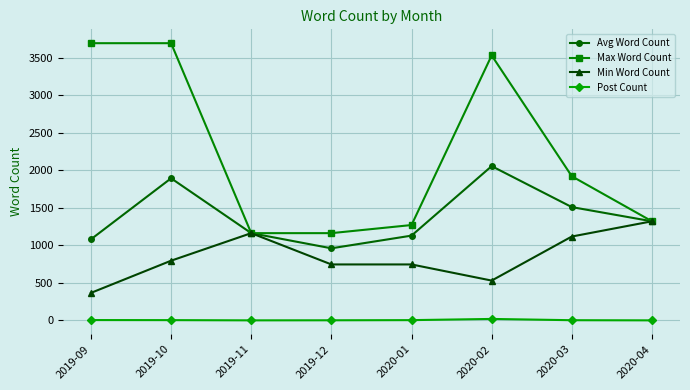

At 2020-03, list the series in order from largest to smallest.

Max Word Count, Avg Word Count, Min Word Count, Post Count